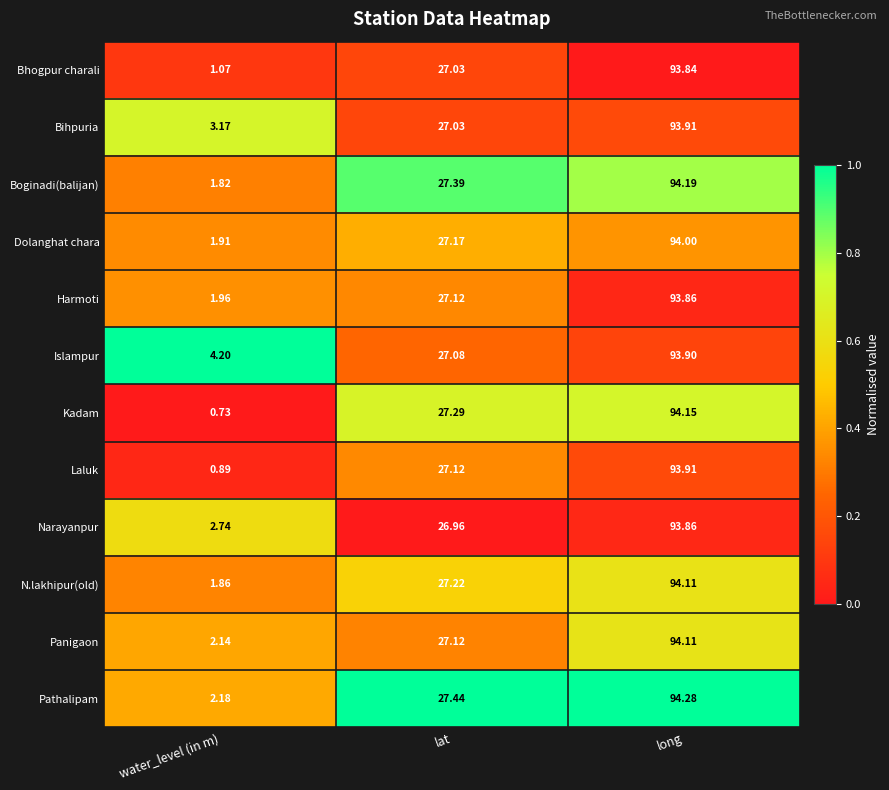

At which label does Kadam reach its peak?

long